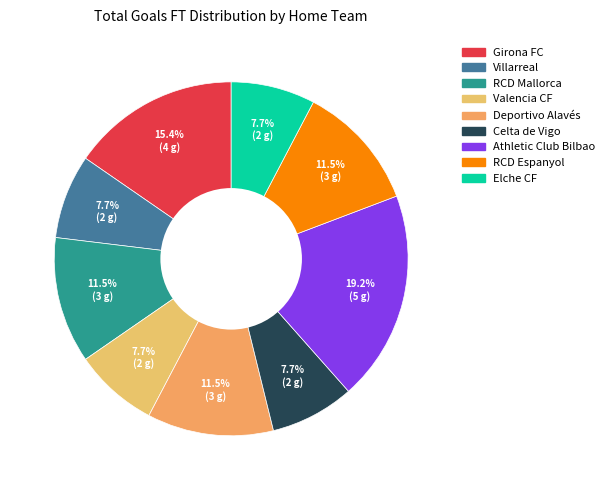

To the nearest percent, what is the combined percentage of Deportivo Alavés and Villarreal?

19%